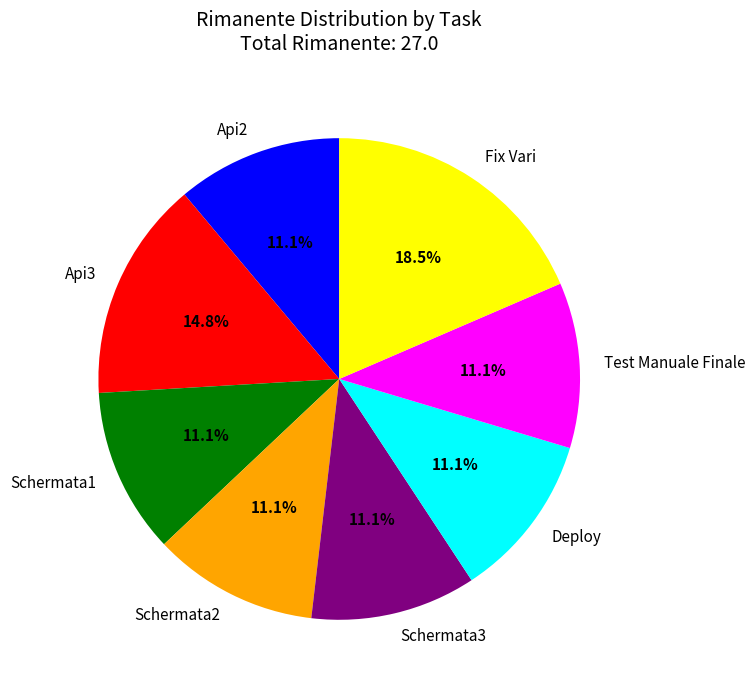

Which category has the biggest portion of the pie?

Fix Vari